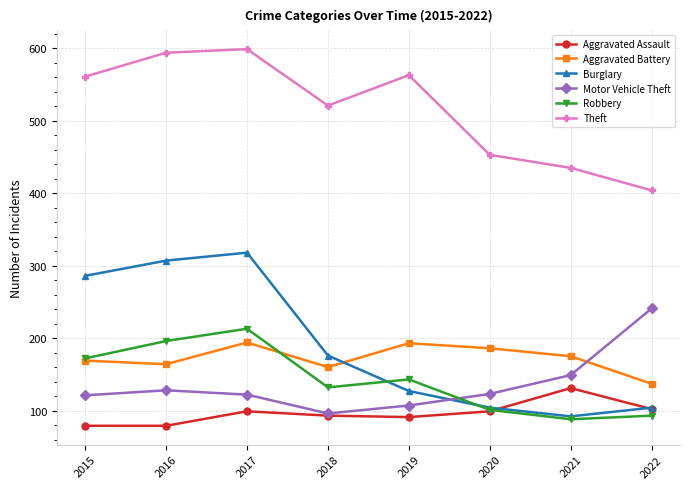

True or false: Robbery has more than 2 interior local peaks.

False